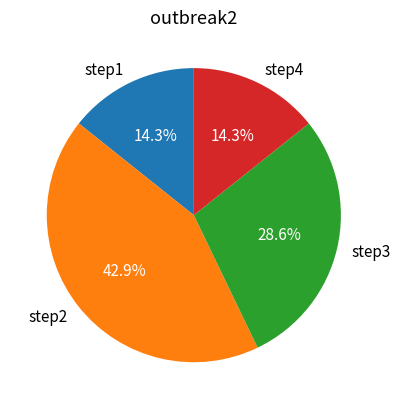

Is step1 the majority of the pie?

No